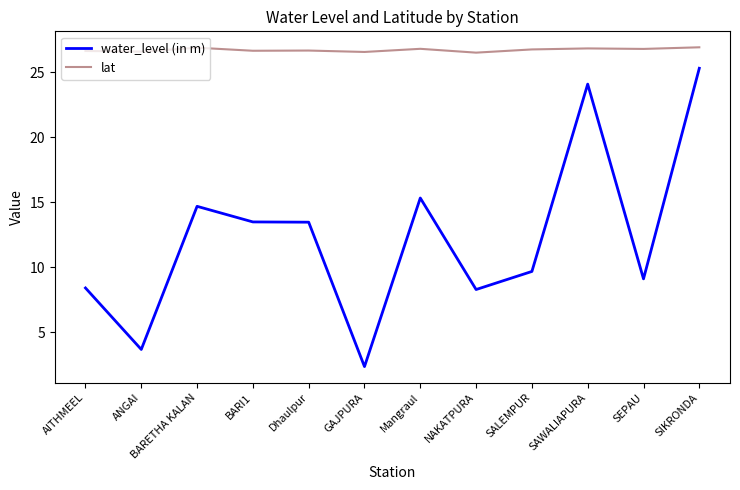

At how many categories does at least one series exceed 9?

12